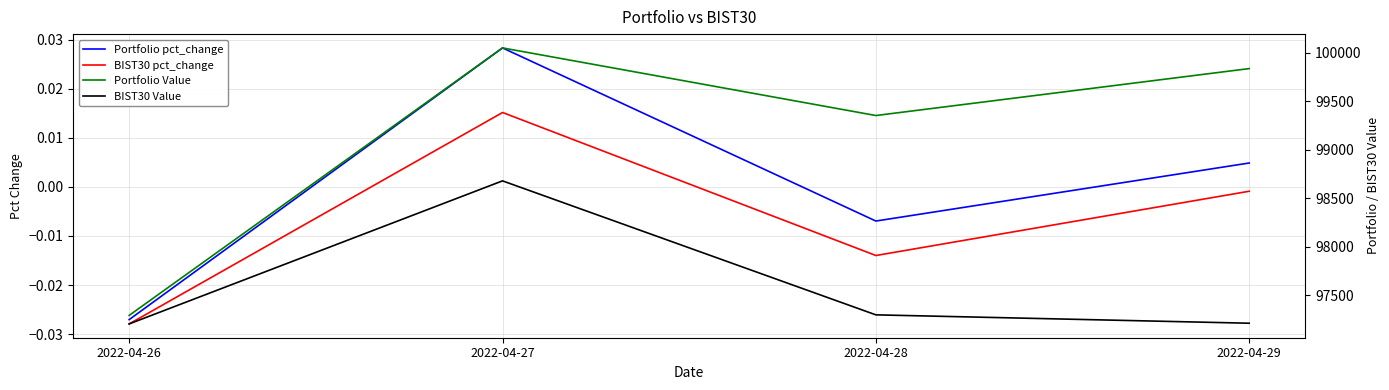

In Portfolio pct_change, how many points are lower than both neighbors (excluding endpoints)?

1